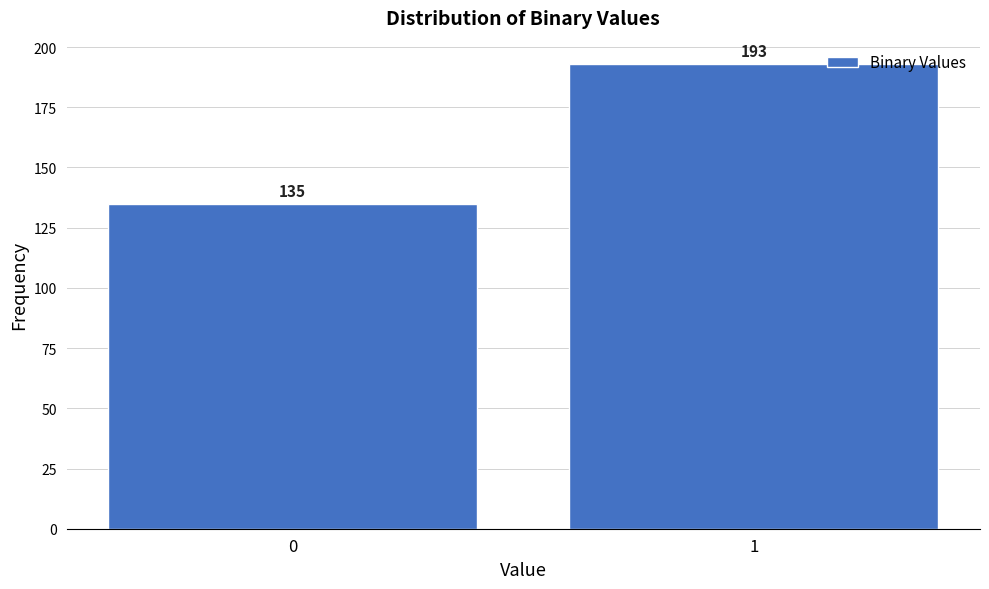

Reading left to right, extract all data points from this chart.

0=135	1=193